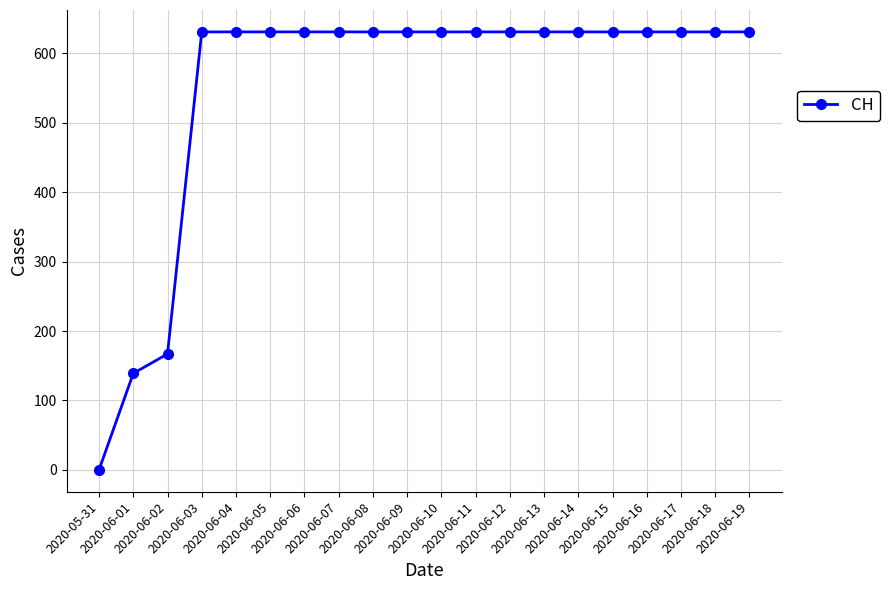

Does the chart display data point markers on the line(s)?

Yes